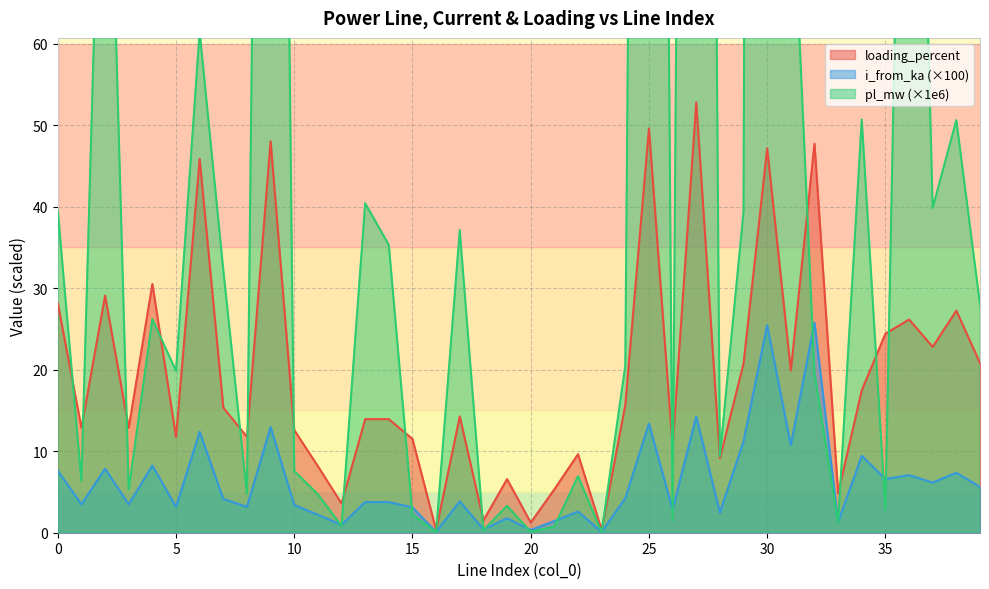

Reading left to right, what are all the values shown in this chart?

pl_mw: 39.5	6.3	109.0	5.3	26.2	19.9	61.5	32.3	4.8	267.8	7.6	4.7	0.8	40.4	35.3	2.2	0.1	37.1	0.3	3.3	0.1	0.8	6.9	0.1	20.5	383.3	1.5	394.0	9.4	39.4	862.0	84.5	19.6	1.2	50.7	2.8	150.2	39.9	50.6	28.0
i_from_ka: 7.6	3.5	7.9	3.5	8.2	3.2	12.4	4.1	3.2	13.0	3.4	2.2	1.0	3.8	3.8	3.1	0.1	3.9	0.4	1.8	0.3	1.4	2.6	0.1	4.2	13.4	2.8	14.3	2.5	11.2	25.5	10.7	25.8	1.3	9.4	6.6	7.1	6.2	7.4	5.6
loading_percent: 28.2	12.9	29.1	12.9	30.5	11.7	45.9	15.4	11.7	48.0	12.6	8.2	3.6	13.9	13.9	11.5	0.3	14.3	1.5	6.6	1.2	5.3	9.6	0.3	15.7	49.6	10.5	52.8	9.1	20.8	47.2	19.9	47.7	4.8	17.5	24.4	26.2	22.8	27.2	20.8